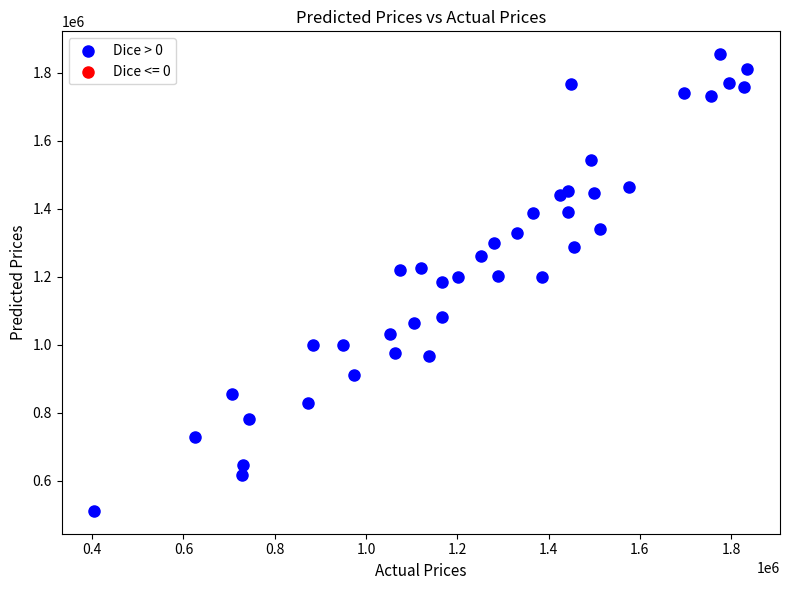

What is the range of Y values (max minus min)?

1343933.8